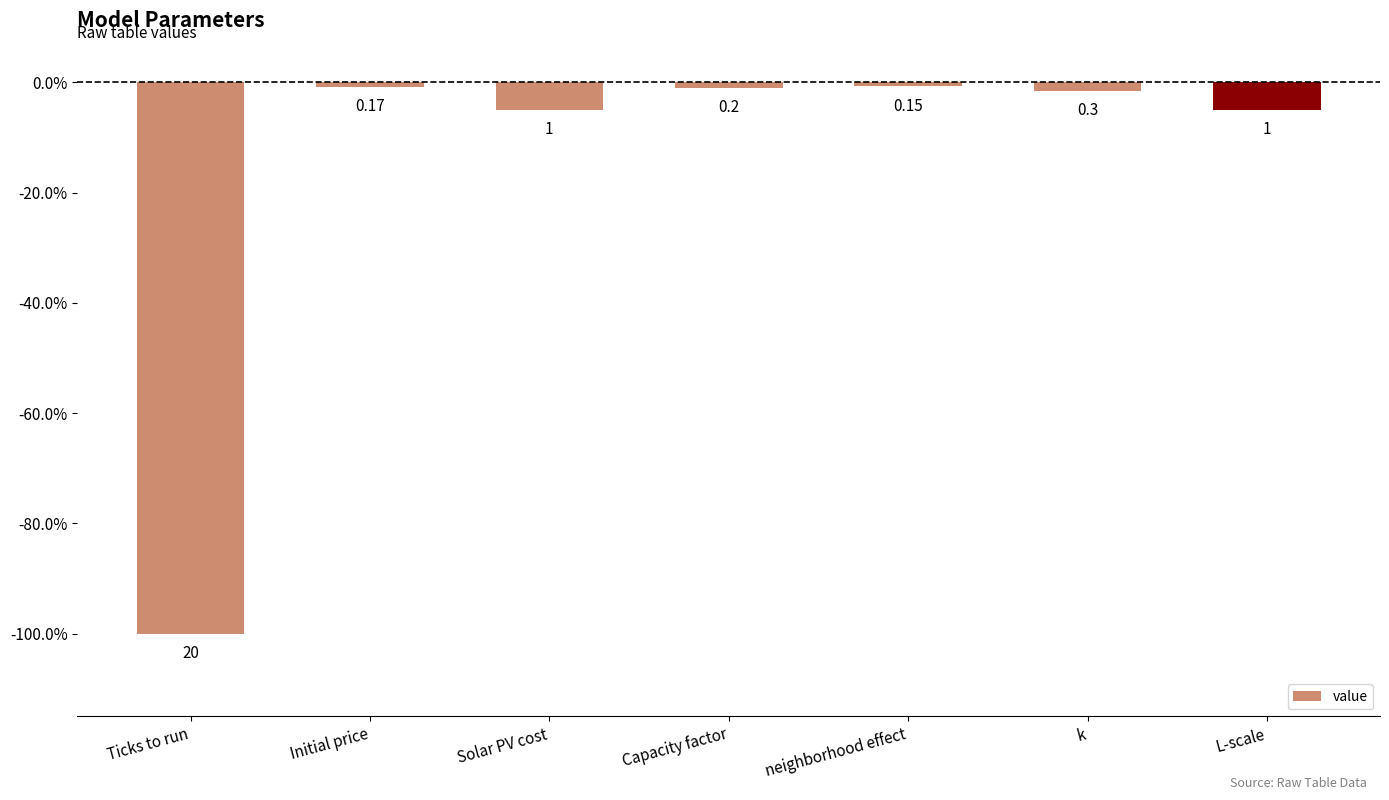

What is the label of the 4th bar from the left?

Capacity factor